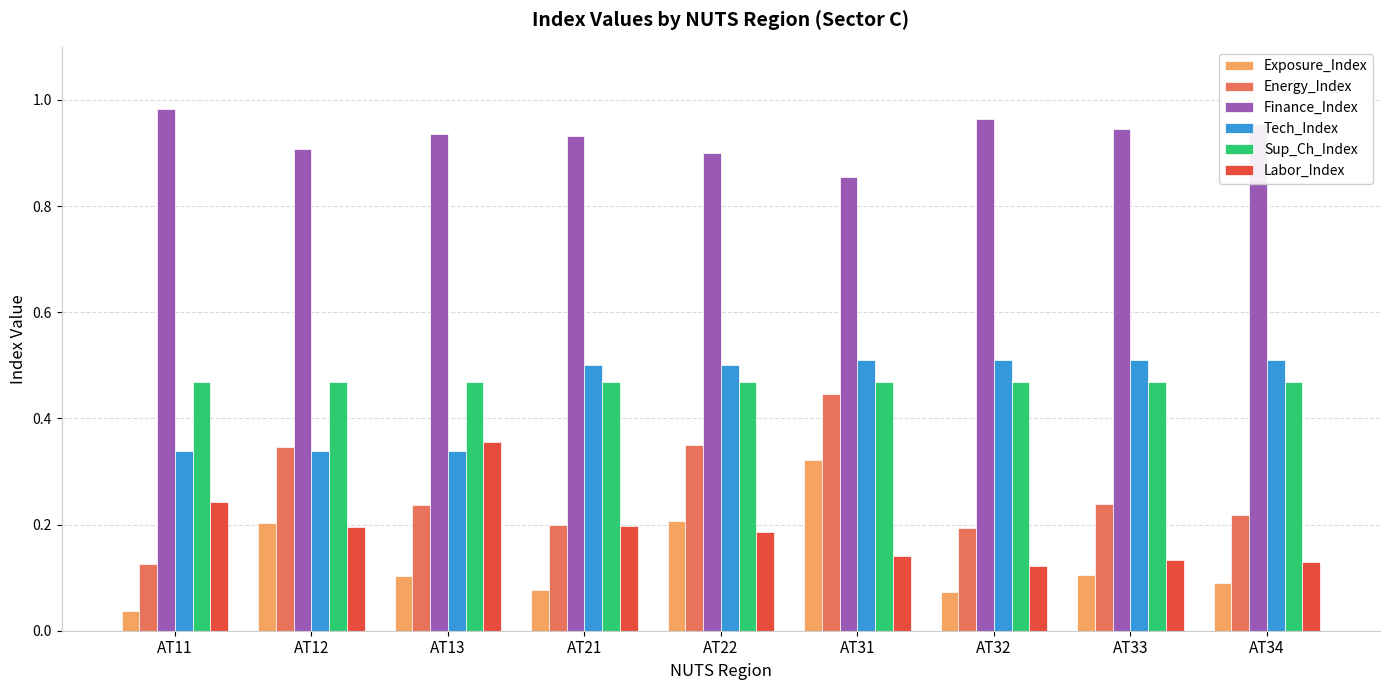

What is the sum of all Labor_Index values?

1.7